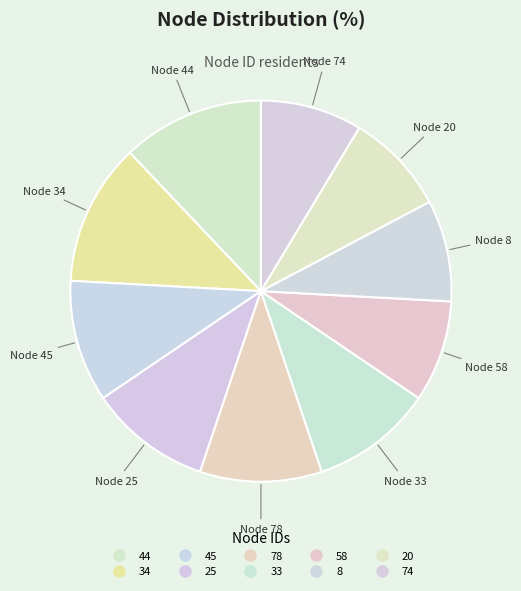

Count the number of slices in the pie.

10